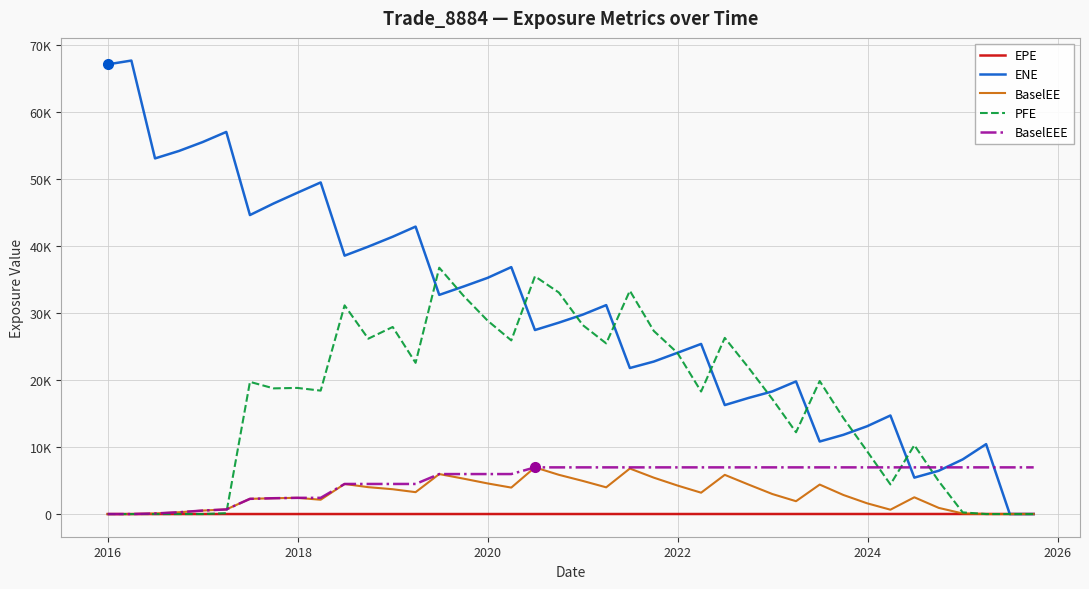

What are all the series names shown in the legend?

EPE, ENE, BaselEE, PFE, BaselEEE